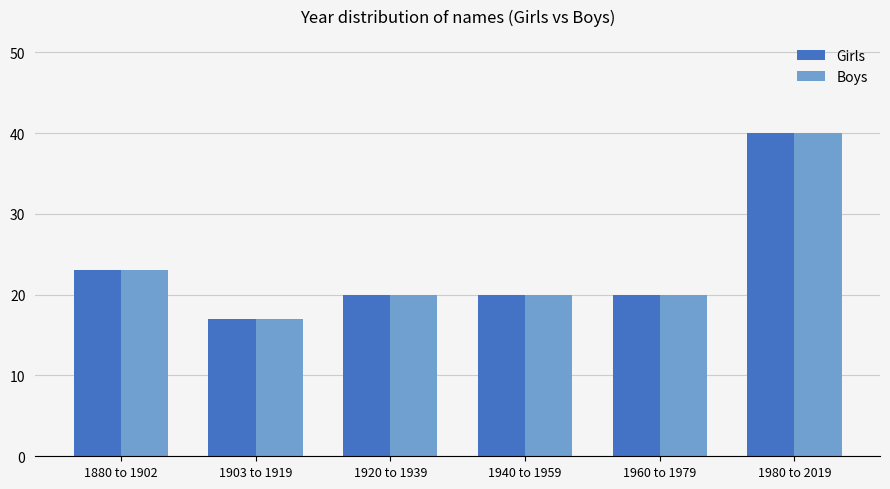

What is the value of the Boys bar at the 5th from the left?

20